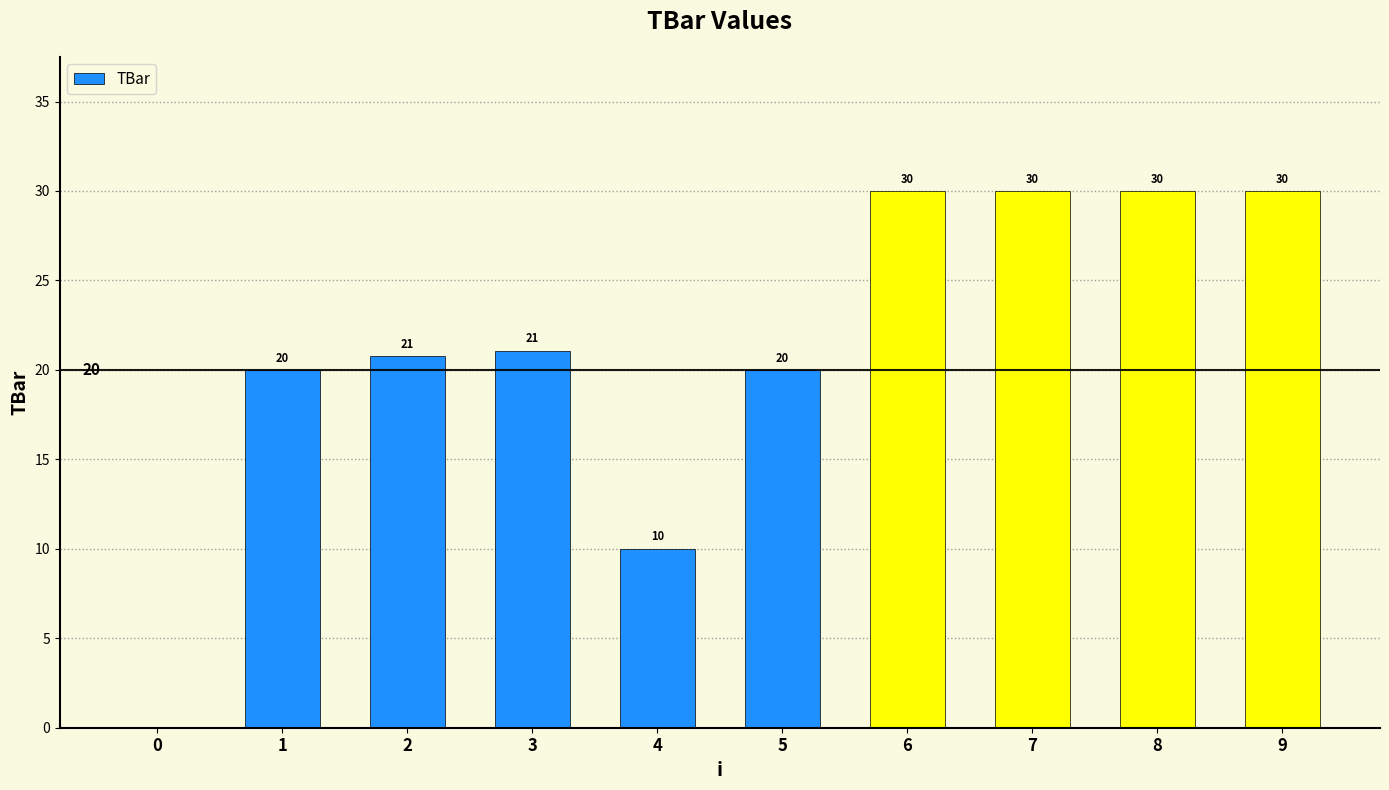

What is the average value?

21.2